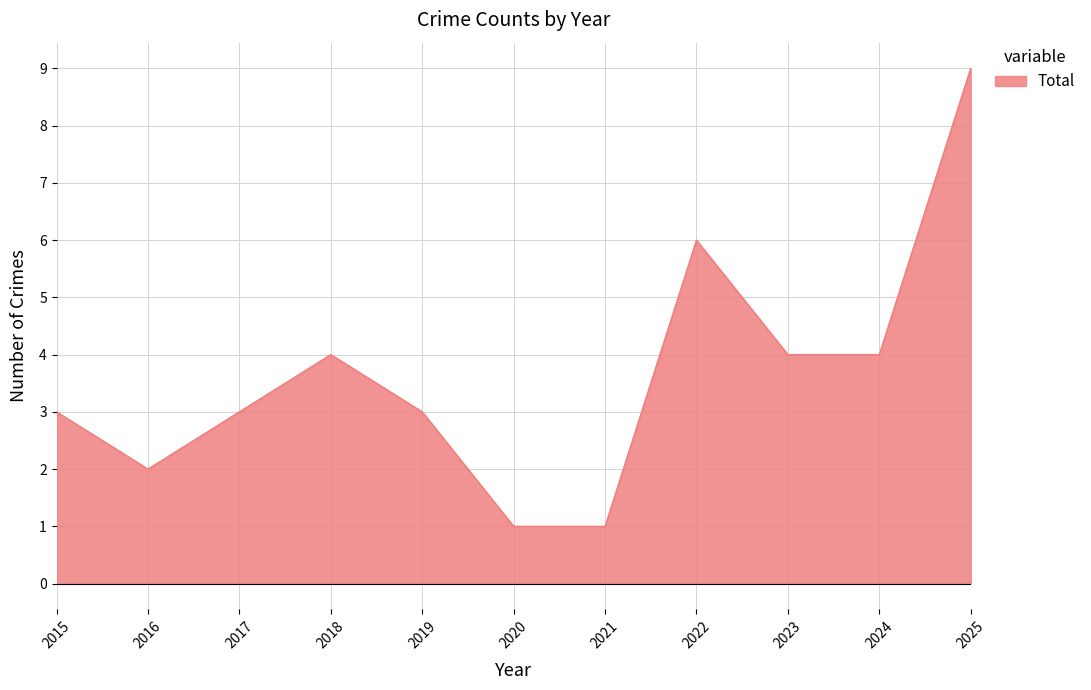

What value does the data have at 2015?

3